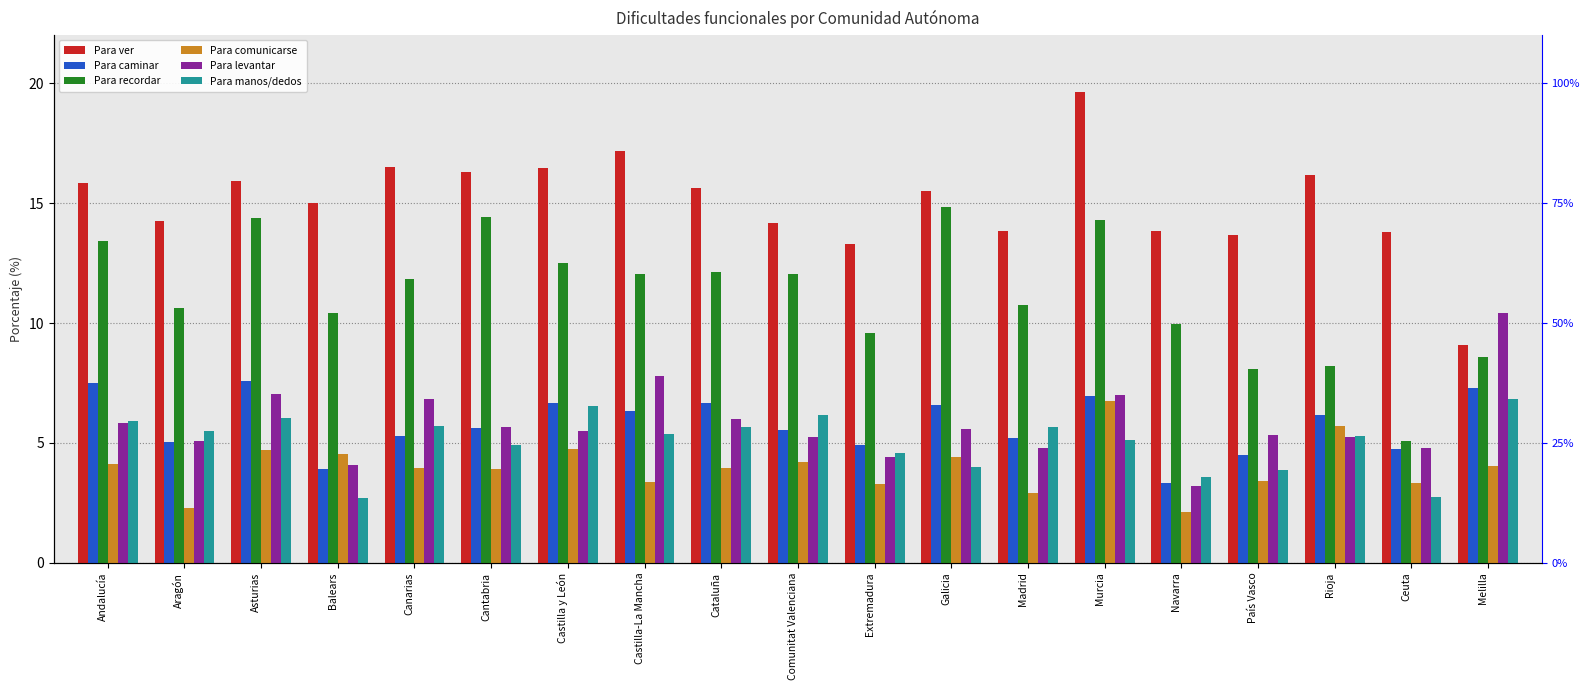

What position from the right is Castilla y León?

13